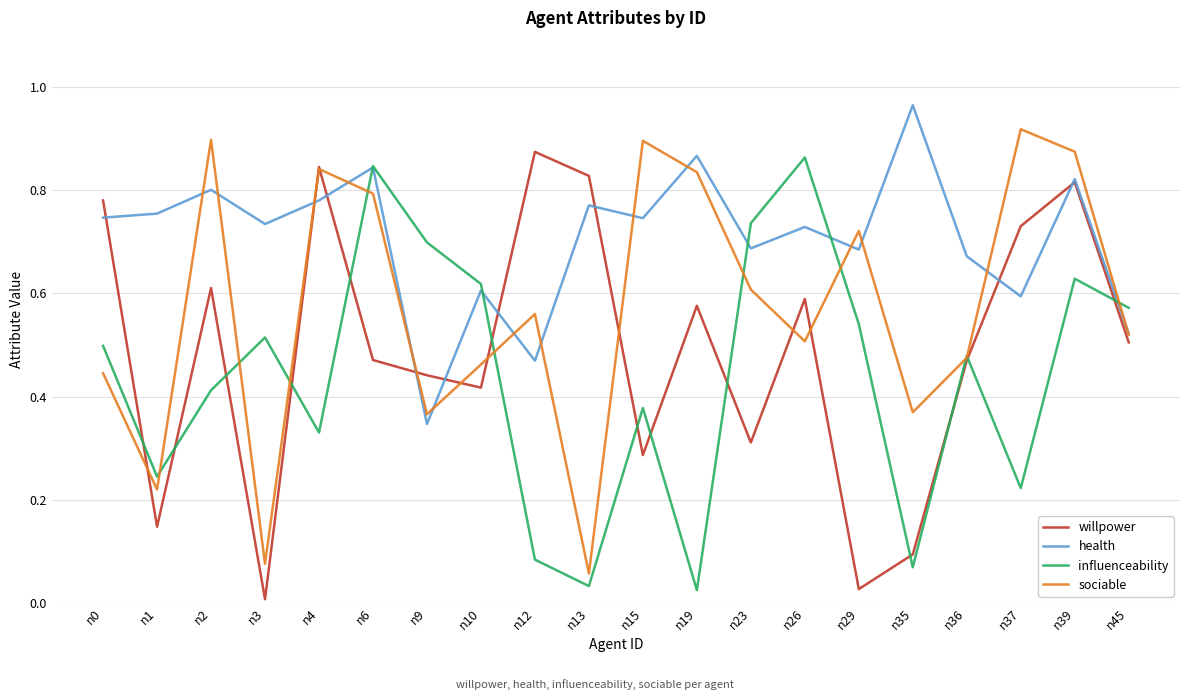

At how many categories does at least one series exceed 0?

20